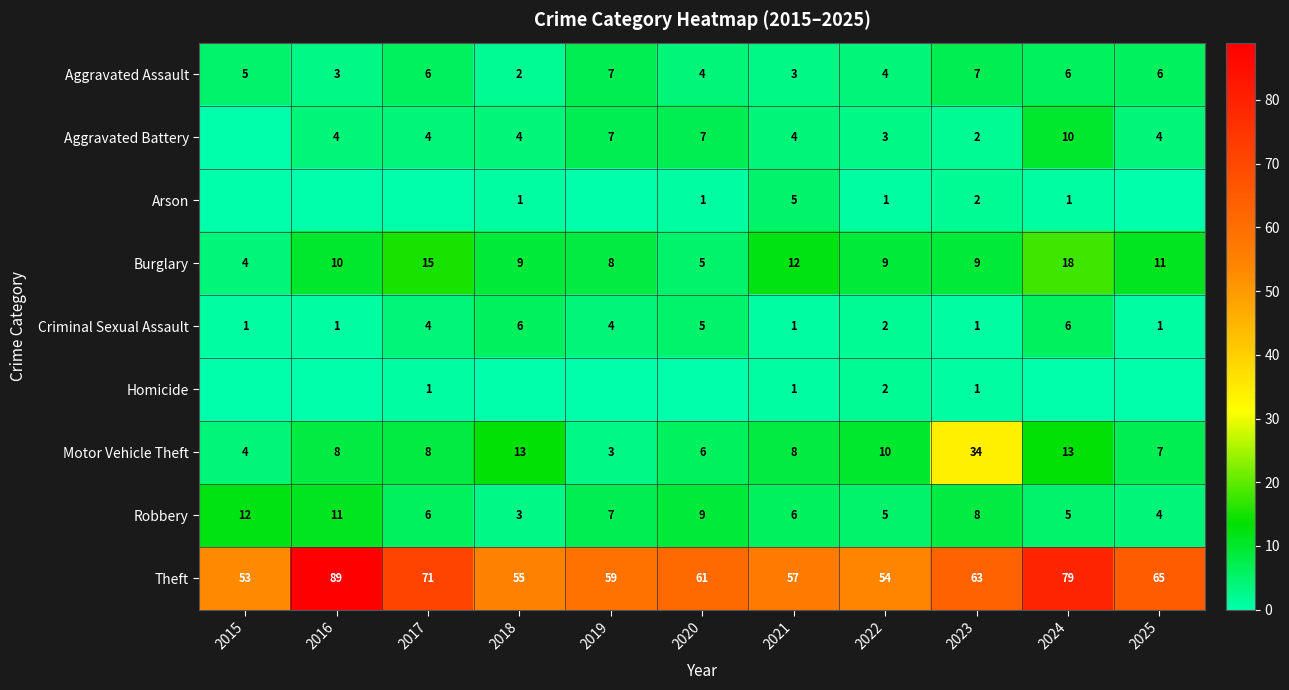

What value does the Criminal Sexual Assault series have at 2021?

1